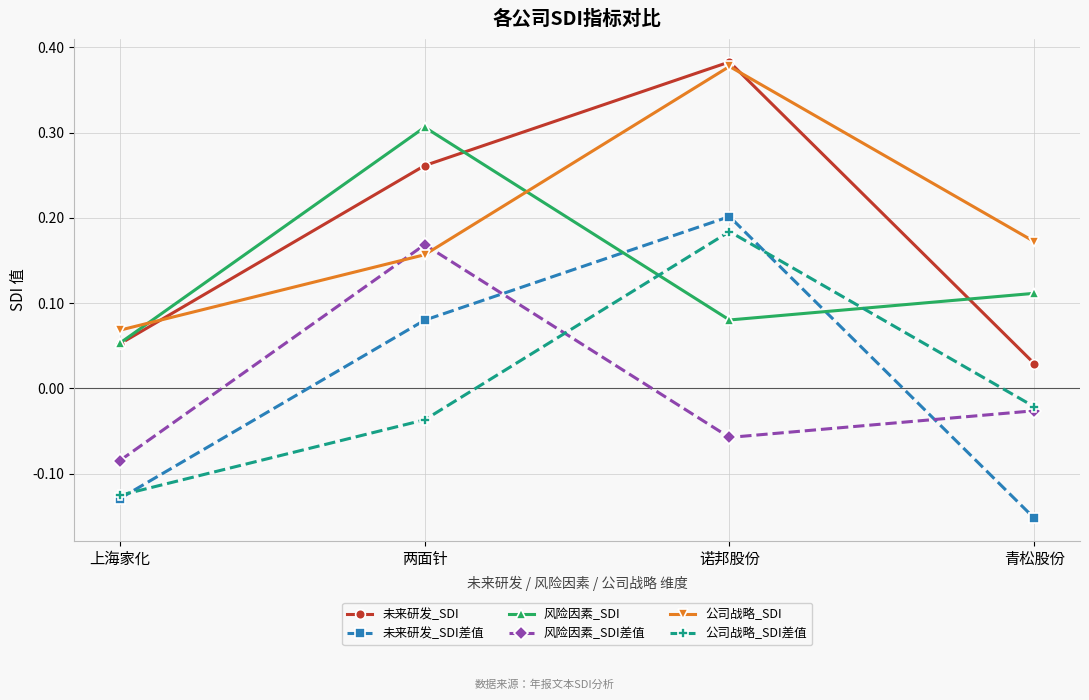

List the series in order of their peak value, lowest first.

风险因素_SDI差值, 公司战略_SDI差值, 未来研发_SDI差值, 风险因素_SDI, 公司战略_SDI, 未来研发_SDI